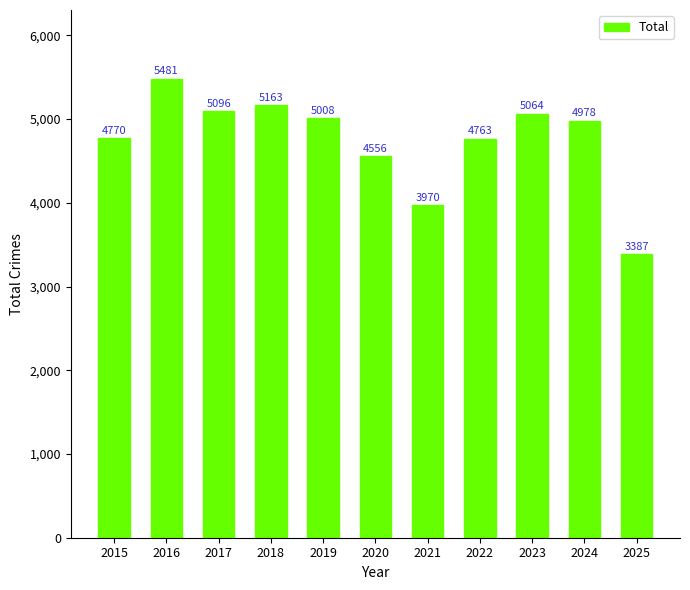

What is the value of the 11th bar from the left?

3387